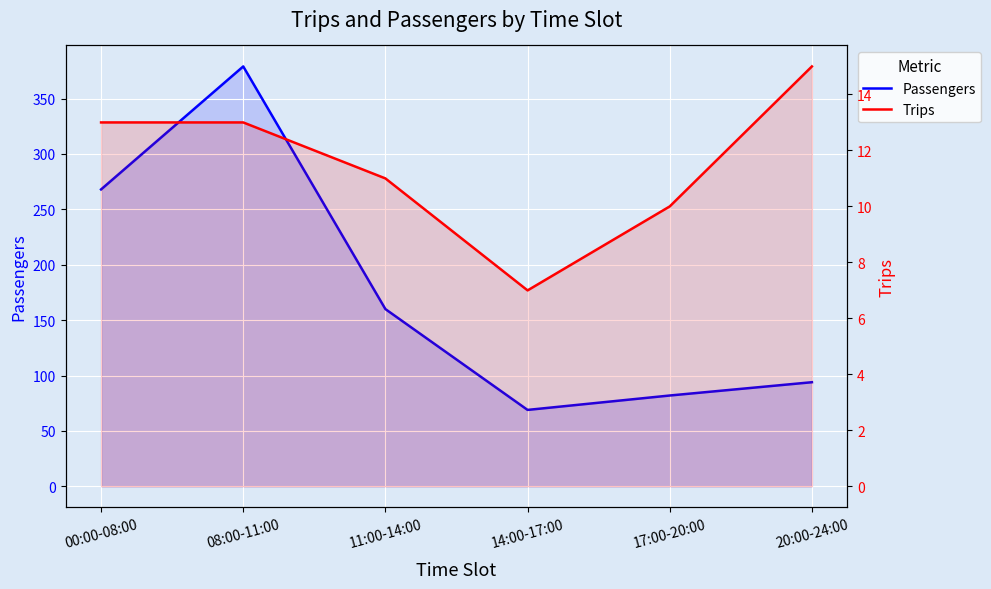

At which label does Passengers reach its peak?

08:00-11:00